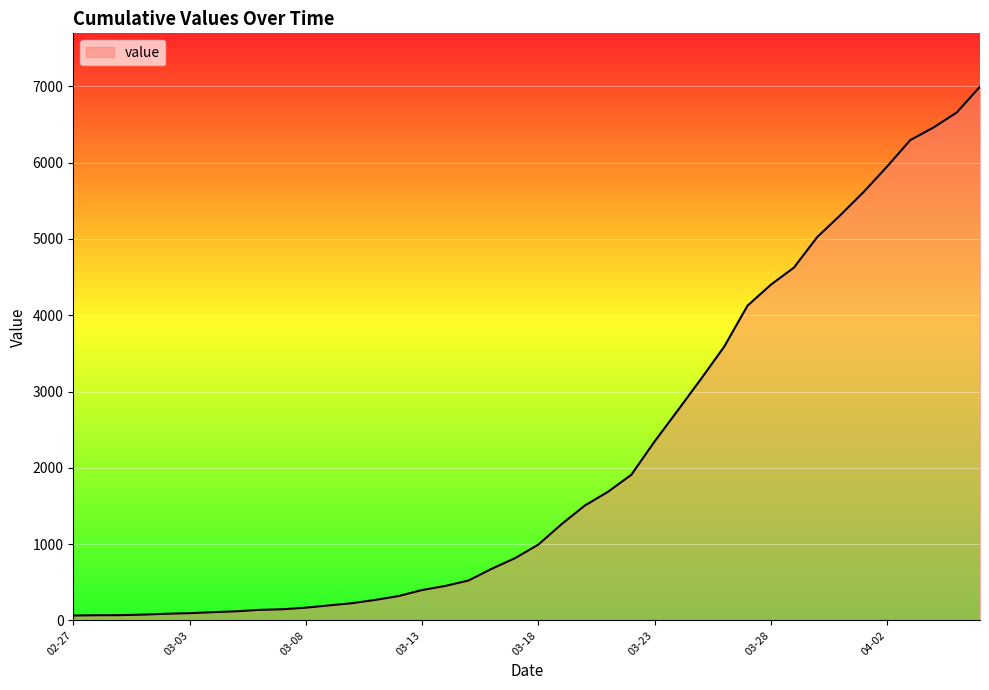

What is the difference between the second highest and minimum values?

6593